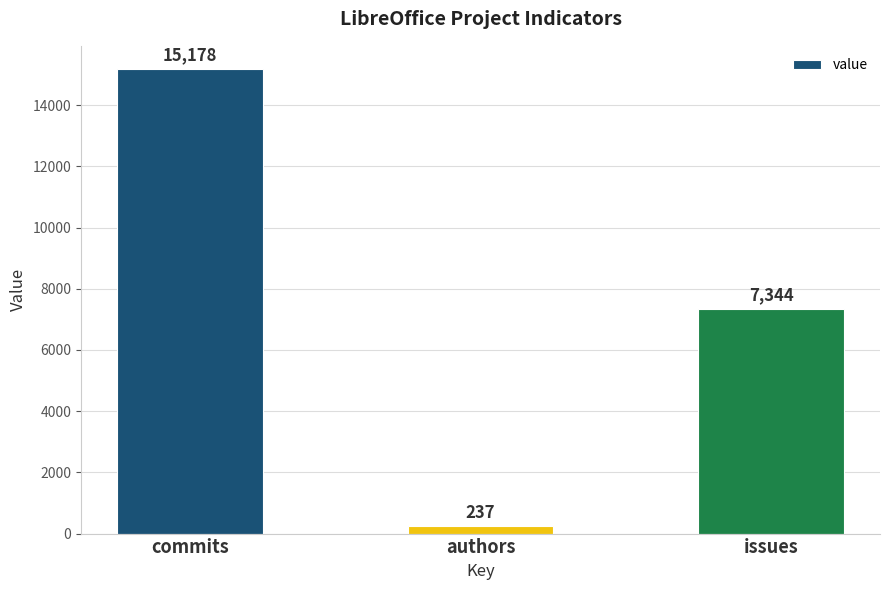

What is the ratio of the value at issues to the value at commits?

0.5